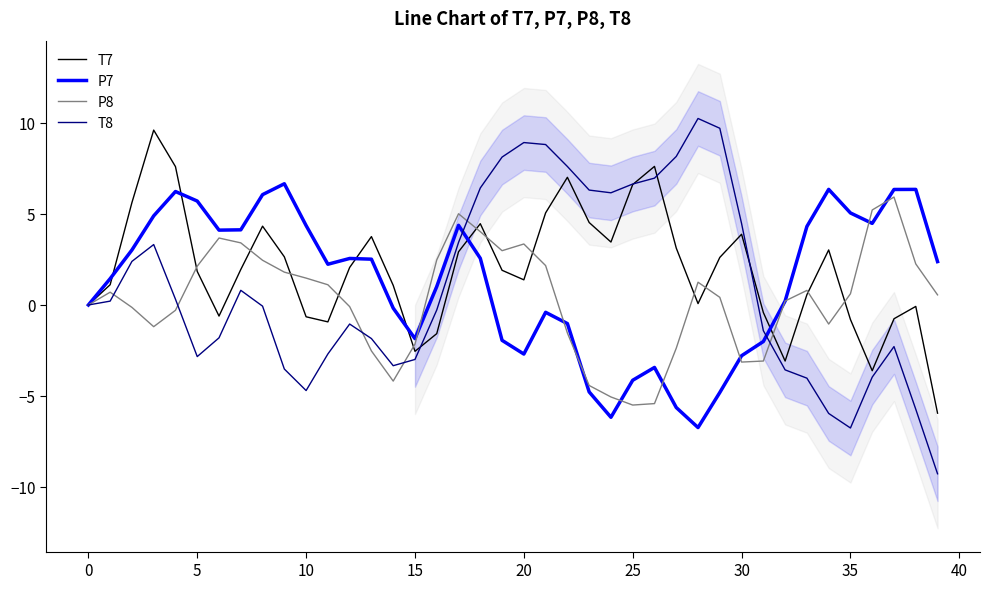

What are all the series names shown in the legend?

T7, P7, P8, T8